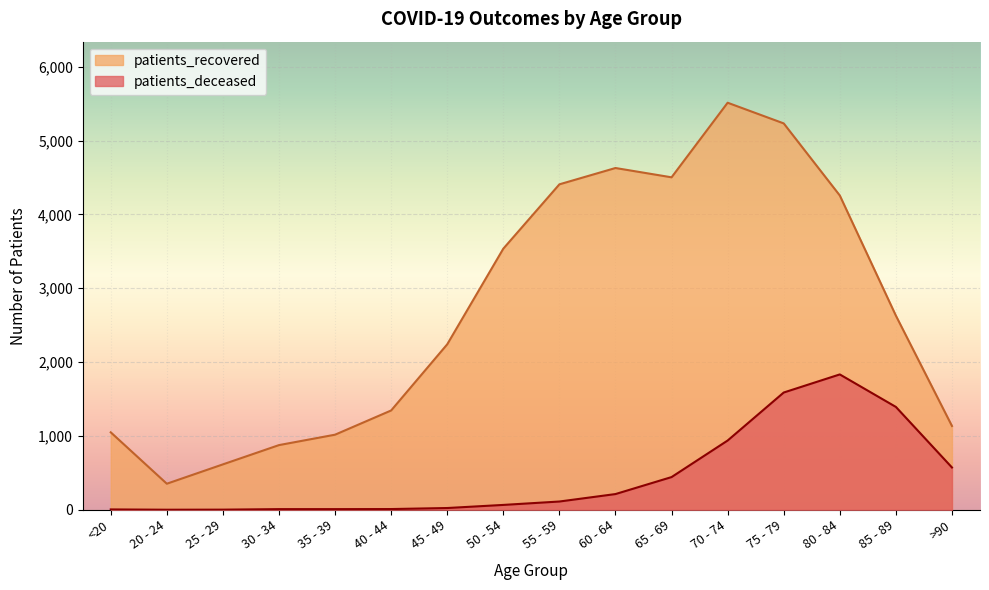

What is the label of the 12th point from the right?

35 - 39